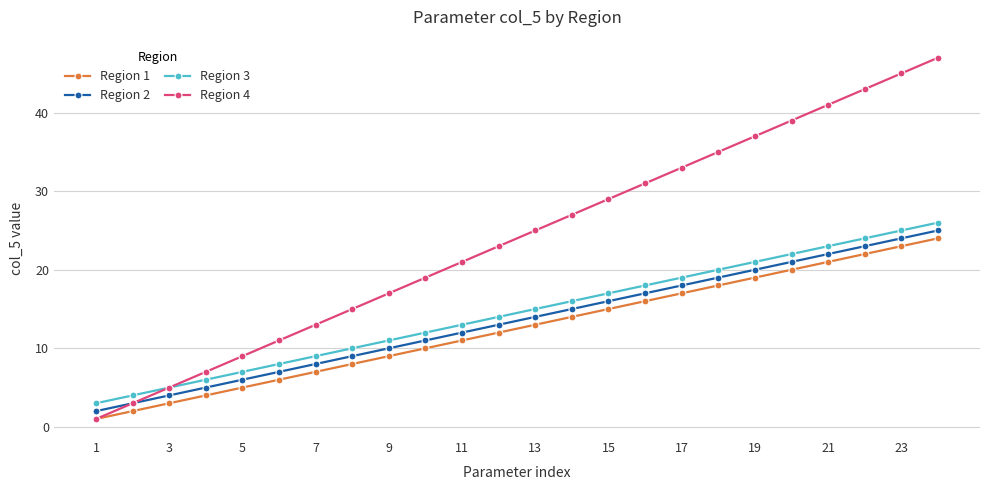

True or false: Region 1 and Region 2 intersect in this chart.

False